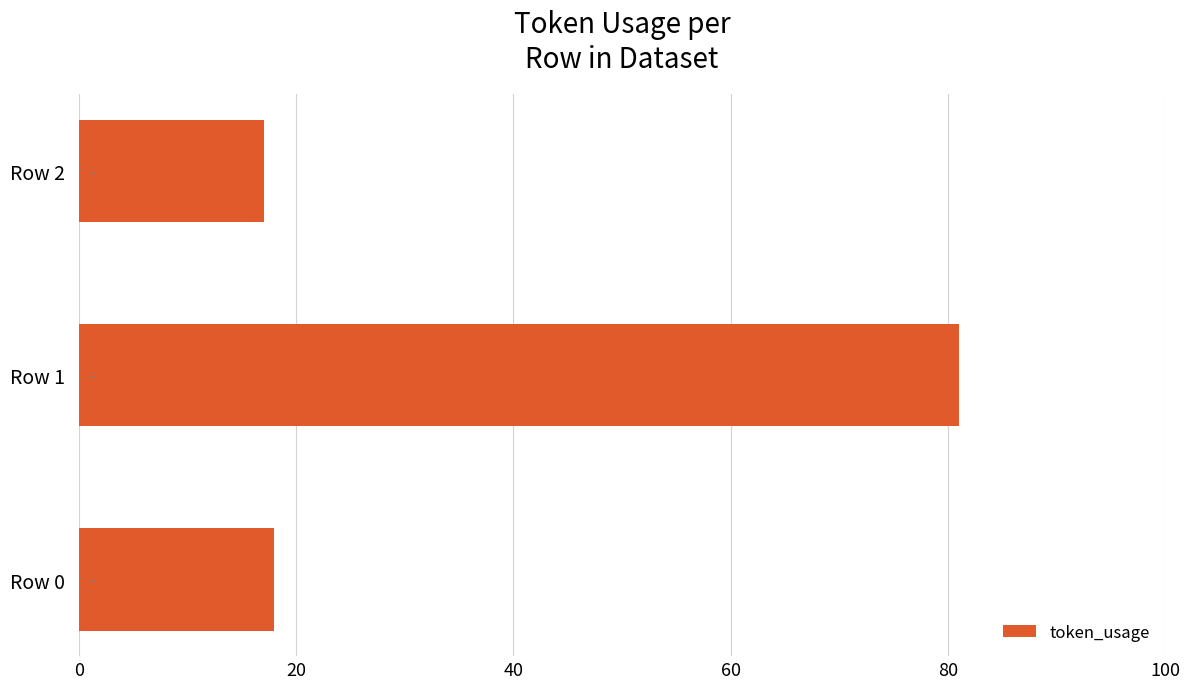

List the labels in order of value, smallest first.

Row 2, Row 0, Row 1